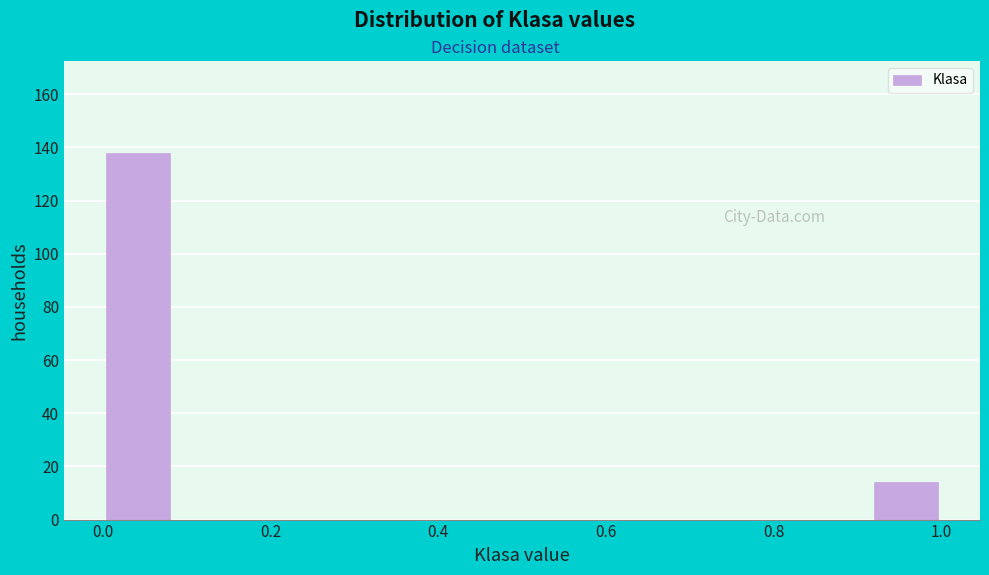

Reading left to right, list every bar in this chart as the range it spans on the x-axis followed by its height. Neither the bar edges nor the heights are printed on the chart, so give them approximately, as read against the axes.

0.00 to 0.08: 138
0.08 to 0.16: 0
0.16 to 0.26: 0
0.26 to 0.34: 0
0.34 to 0.42: 0
0.42 to 0.50: 0
0.50 to 0.58: 0
0.58 to 0.66: 0
0.66 to 0.76: 0
0.76 to 0.84: 0
0.84 to 0.92: 0
0.92 to 1.00: 14